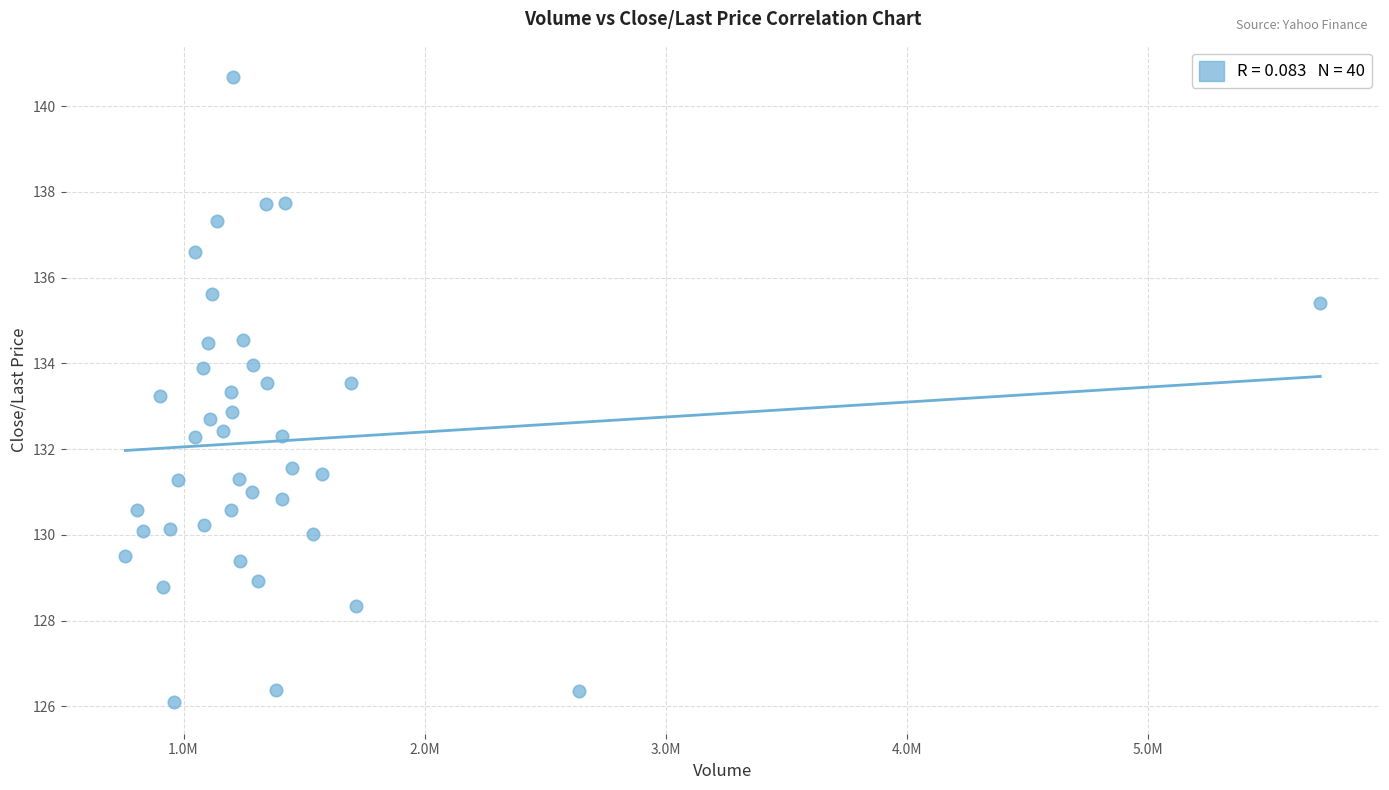

What is the range of Y values (max minus min)?

14.6